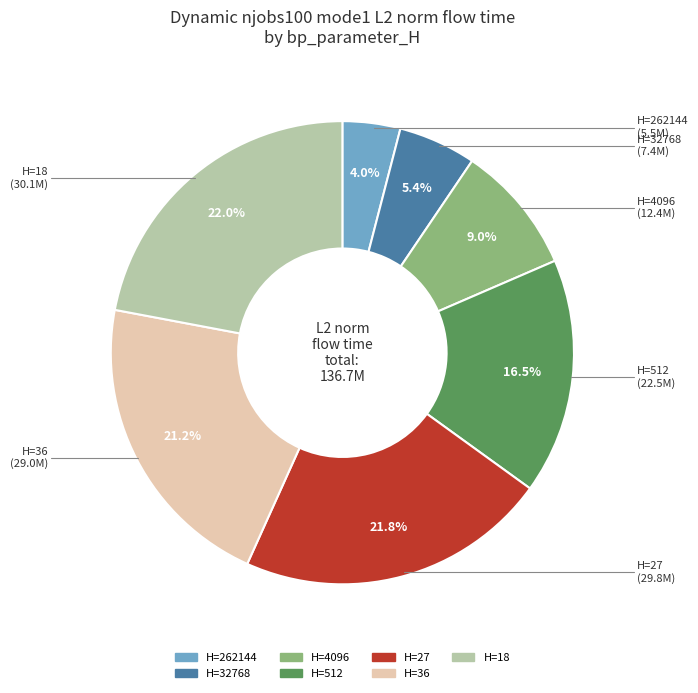

Is there a majority slice in this chart?

No